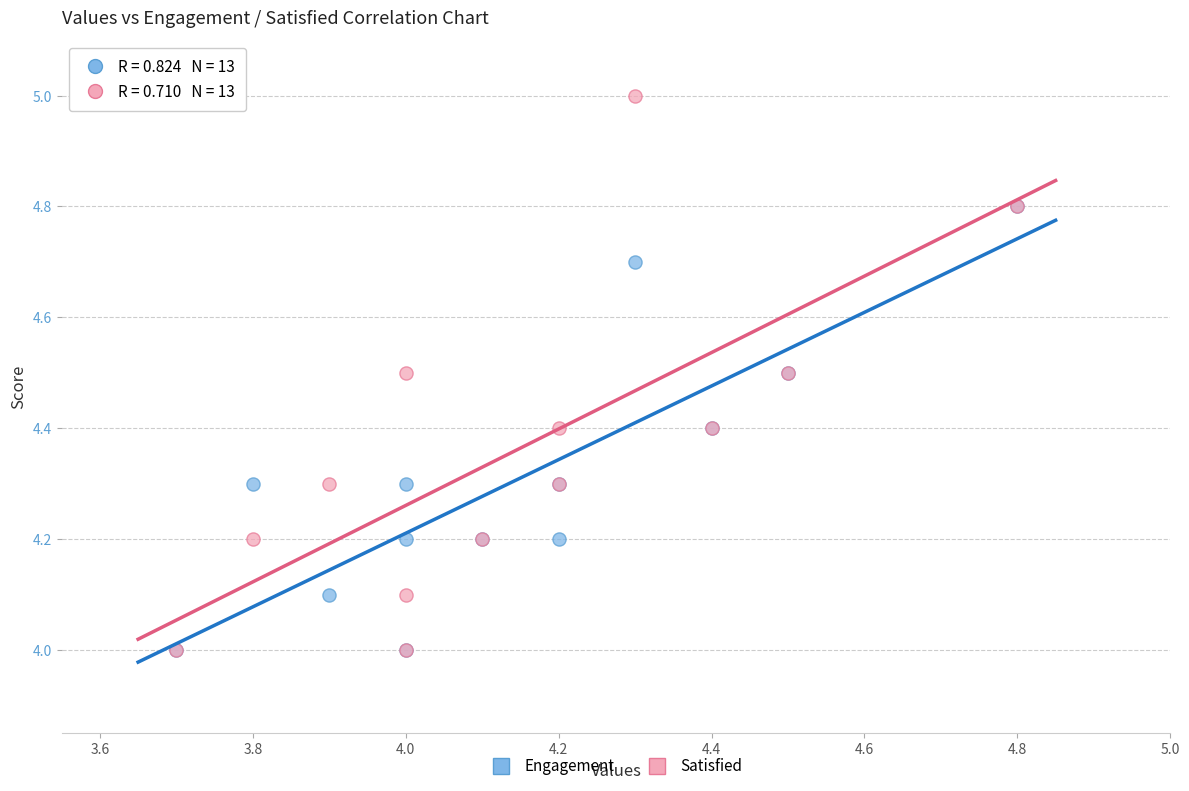

Which series has the largest Y range (max minus min)?

Satisfied